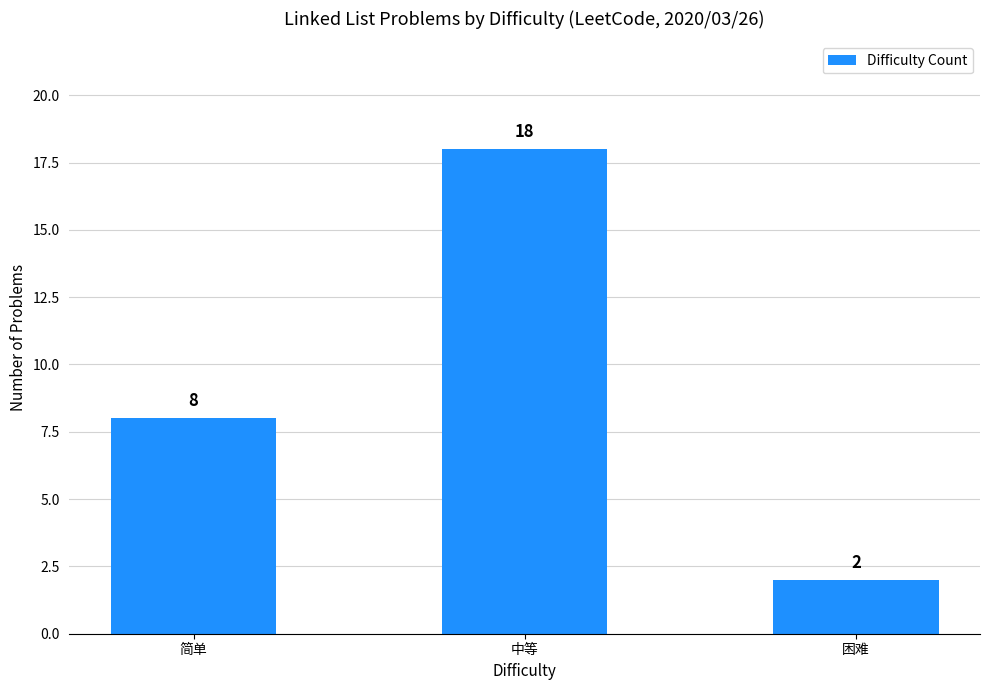

Where is the data nearest to the value 10?

简单